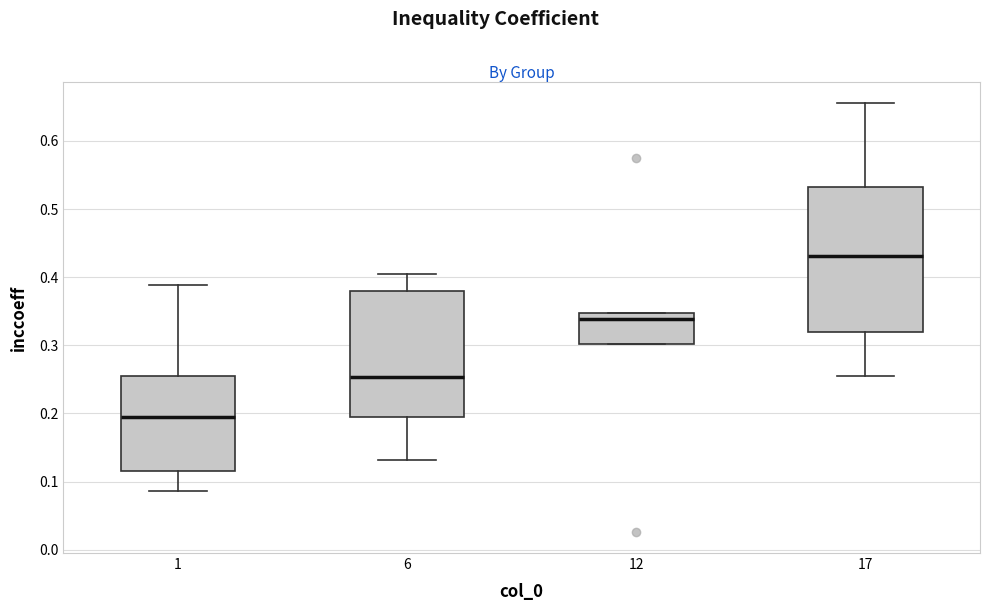

Which box is the tallest, from its lower edge to its upper edge?

17